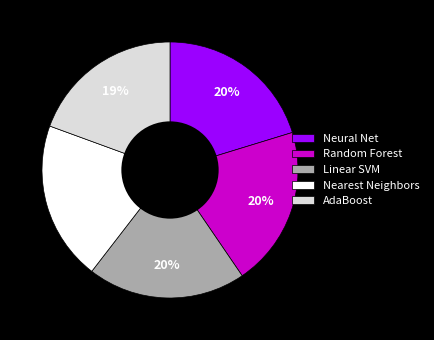

What percentage is the Linear SVM slice, to the nearest percent?

20%